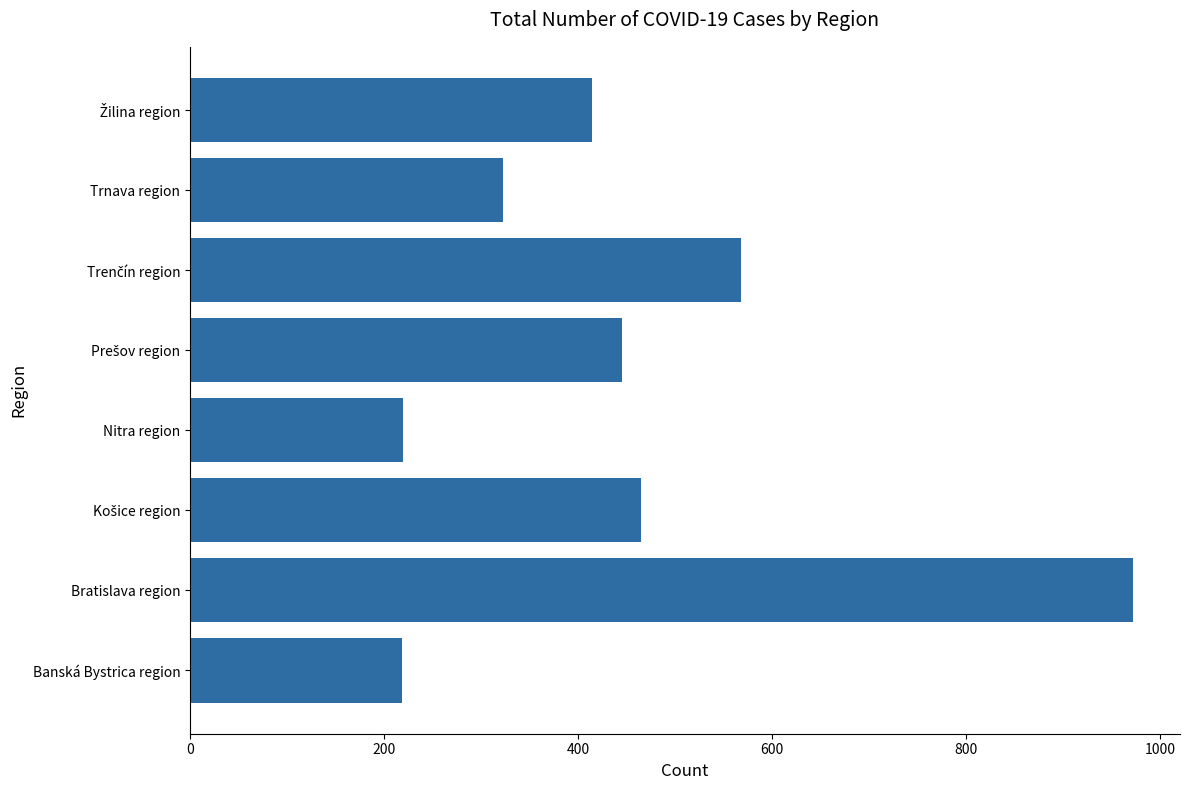

Which label corresponds to the largest value in the chart?

Bratislava region